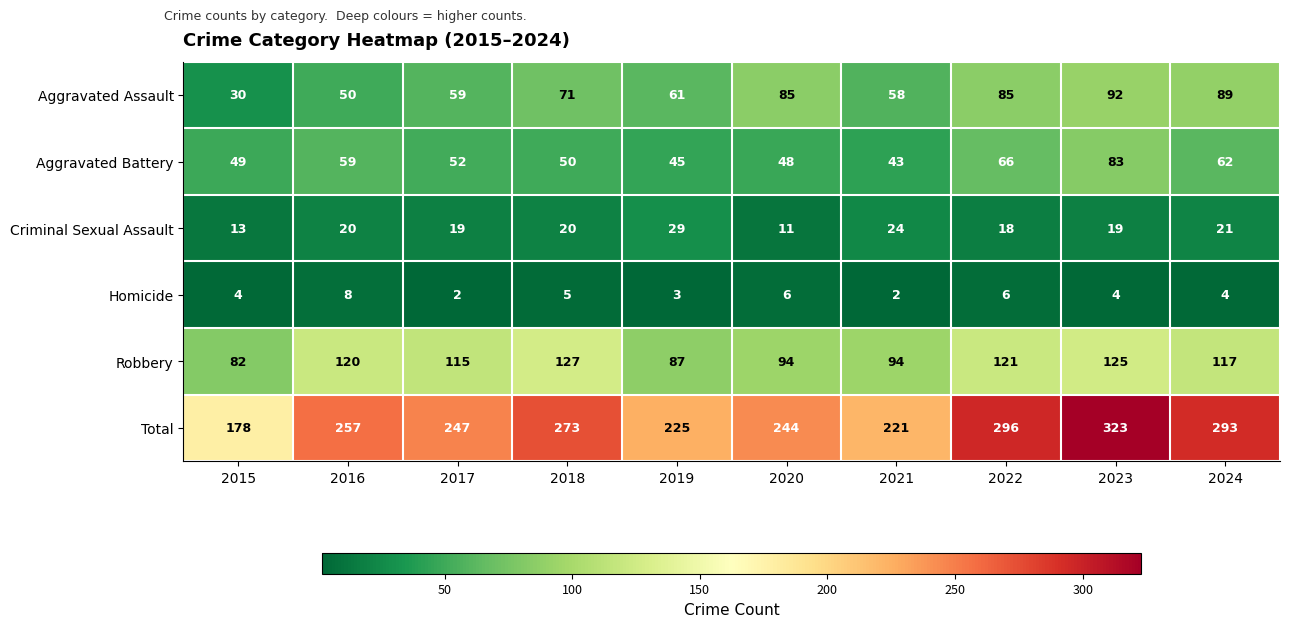

The Aggravated Assault series shows 152 at 2024. True or false?

False